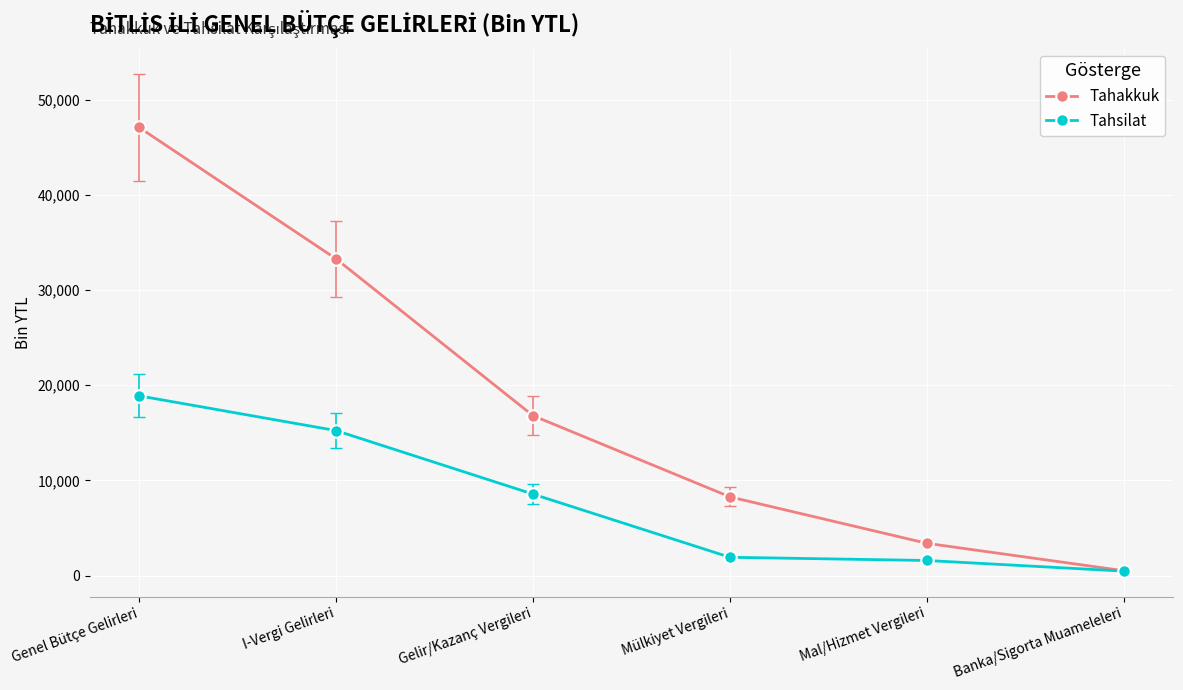

Which category has the lowest value in the Tahakkuk series?

Banka/Sigorta Muameleleri